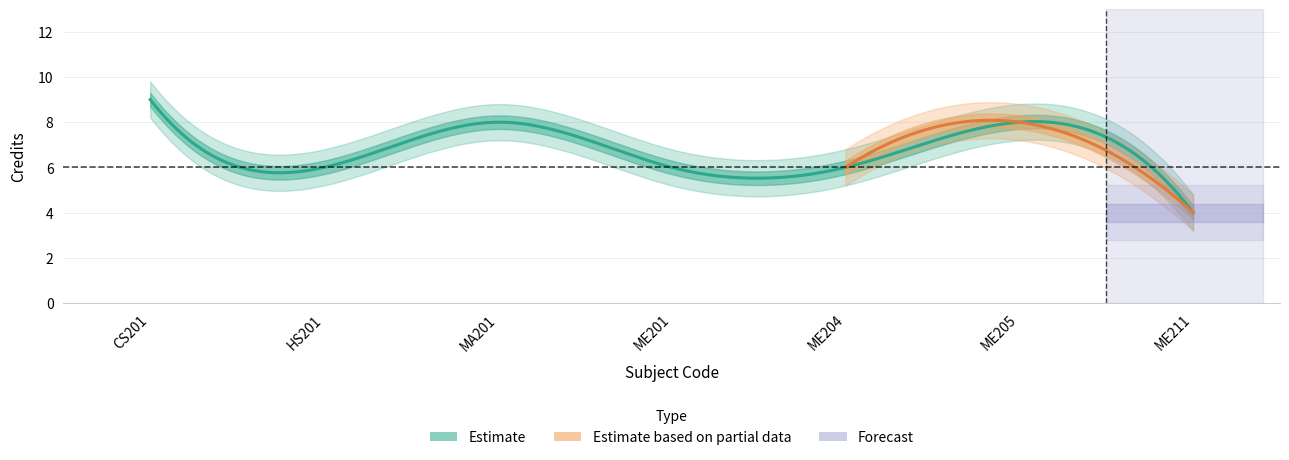

What is the difference between the values at ME204 and ME205?

2